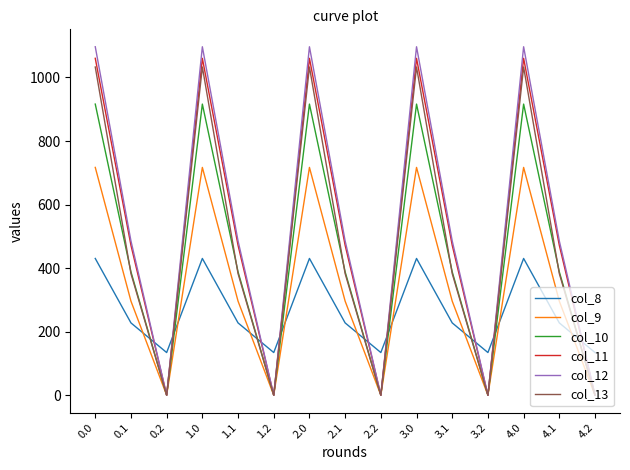

What is the spread (max minus min) of values at 0.2?

134.2